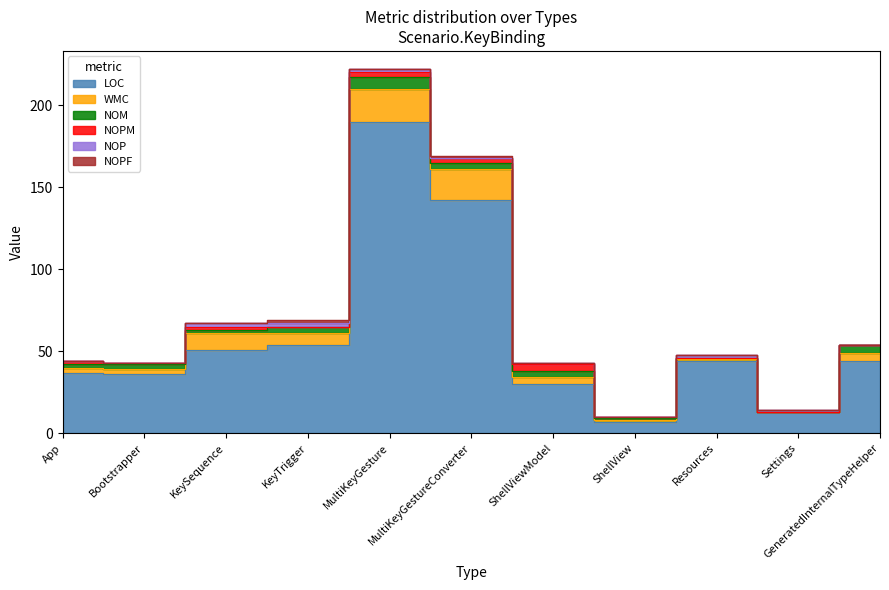

What are all the series names shown in the legend?

LOC, WMC, NOM, NOPM, NOP, NOPF